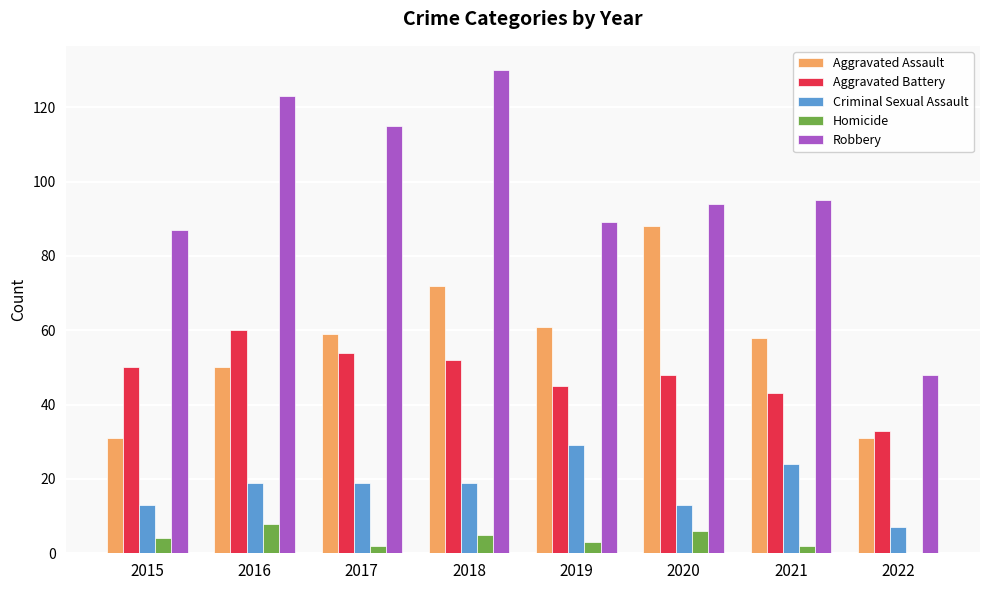

Which series has the widest spread of values?

Robbery